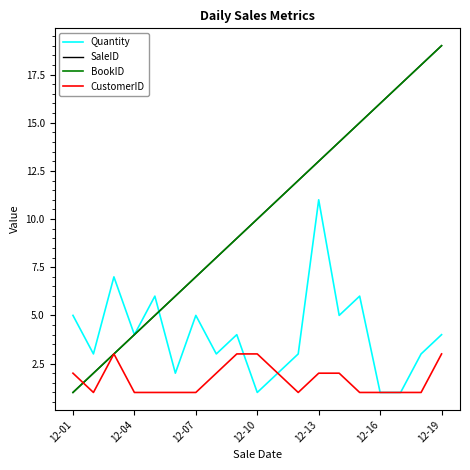

Does the chart display data point markers on the line(s)?

No